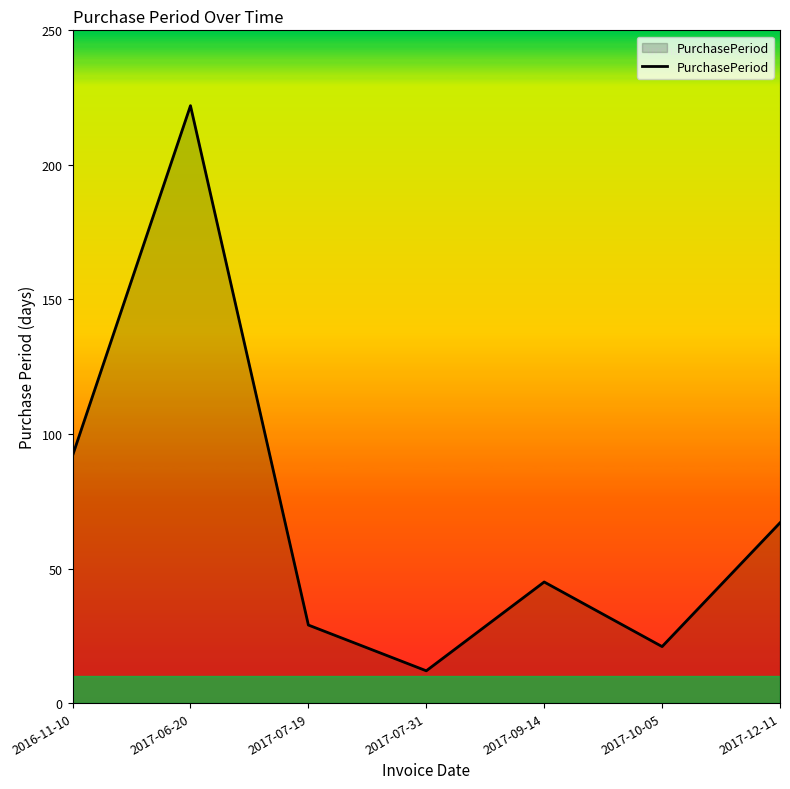

How many lines are shown in the chart?

1